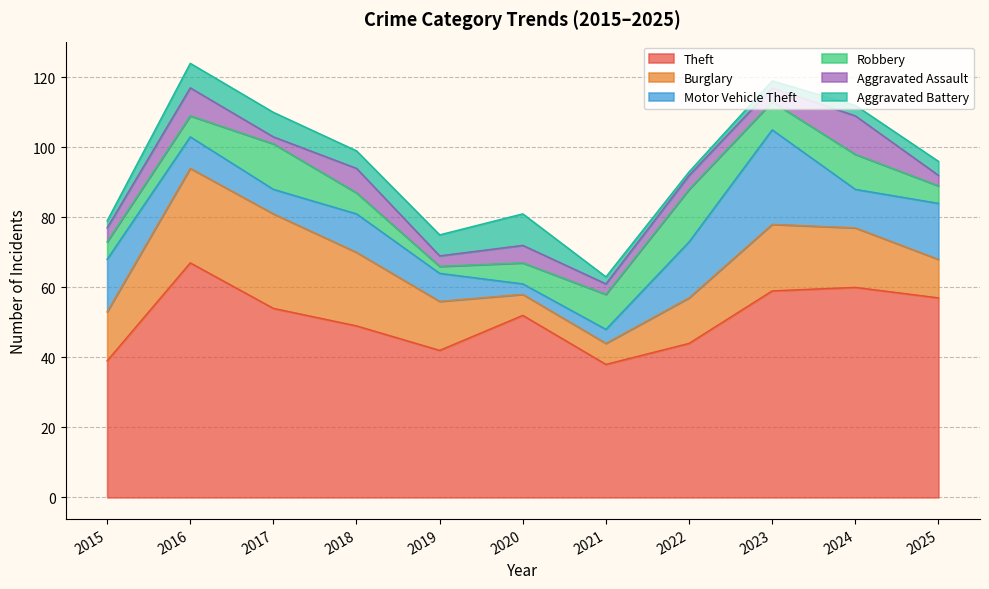

In Aggravated Battery, how many points are lower than both neighbors (excluding endpoints)?

2